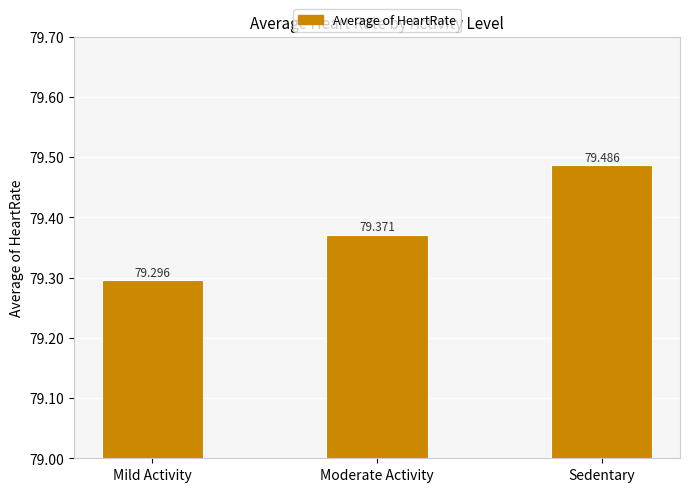

Rank the categories by value from highest to lowest.

Sedentary, Moderate Activity, Mild Activity